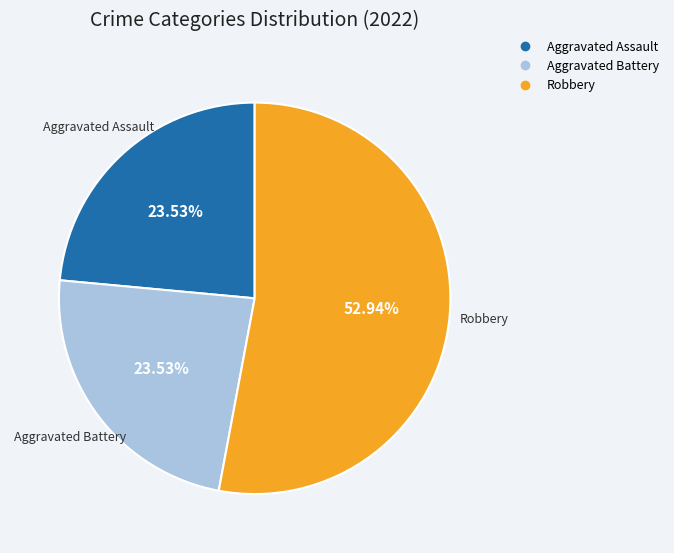

Does any single category account for the majority?

Yes